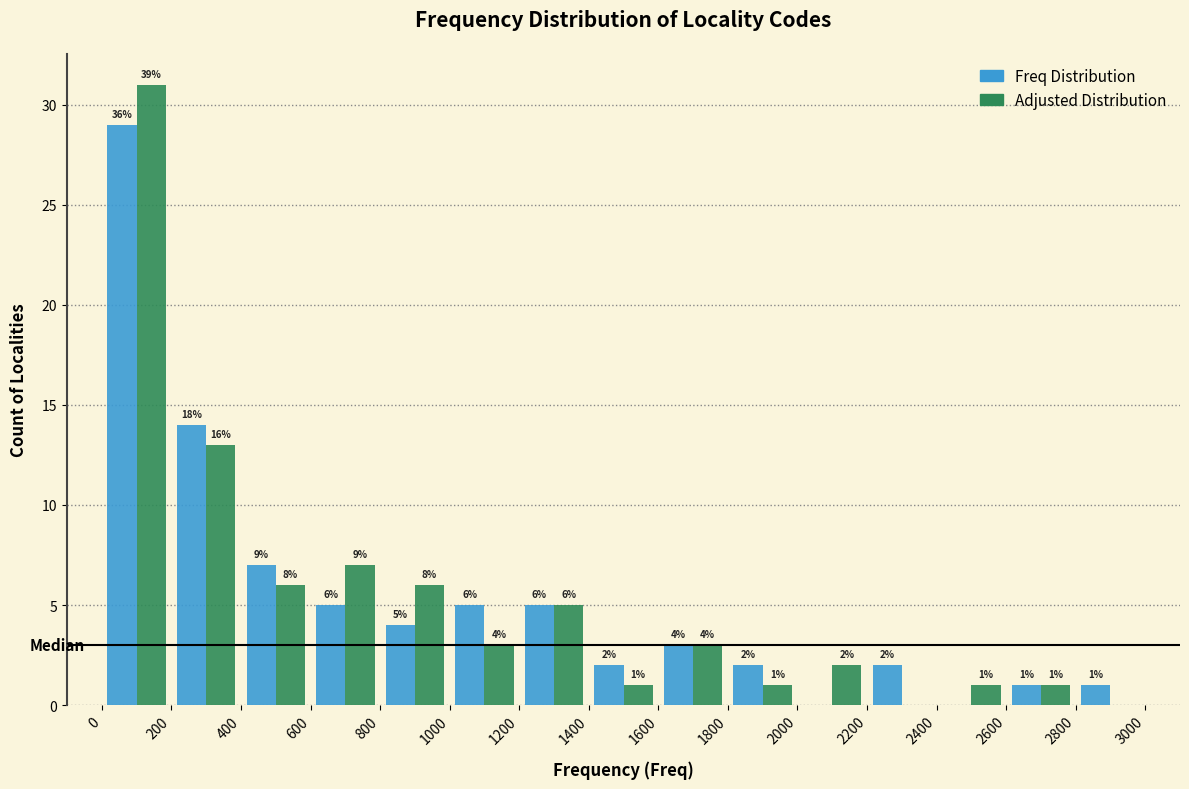

In the Freq Distribution series, which range on the x-axis has the tallest bar?

0 to 200